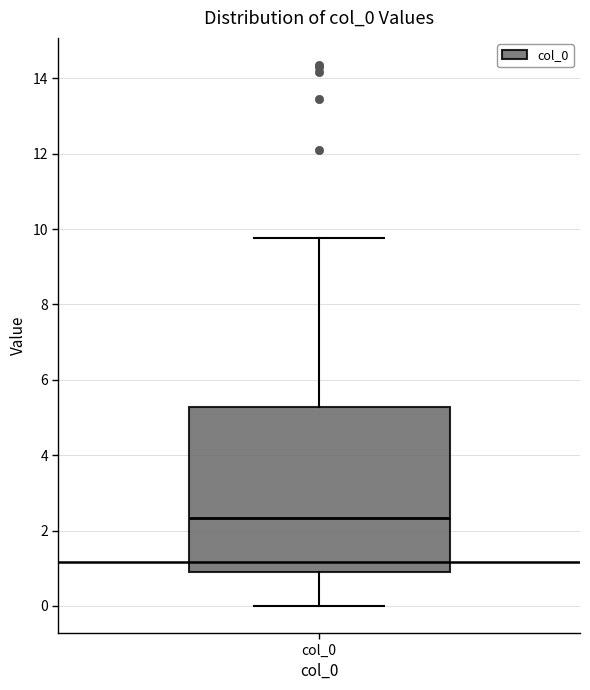

Read this box plot against the y-axis: the position of the median line, the range covered by the box, and the ends of both whiskers. The values are not printed on the chart, so give them approximately, as read against the axis.

median 2.4, box 0.8 to 5.2, whiskers 0.0 to 9.8